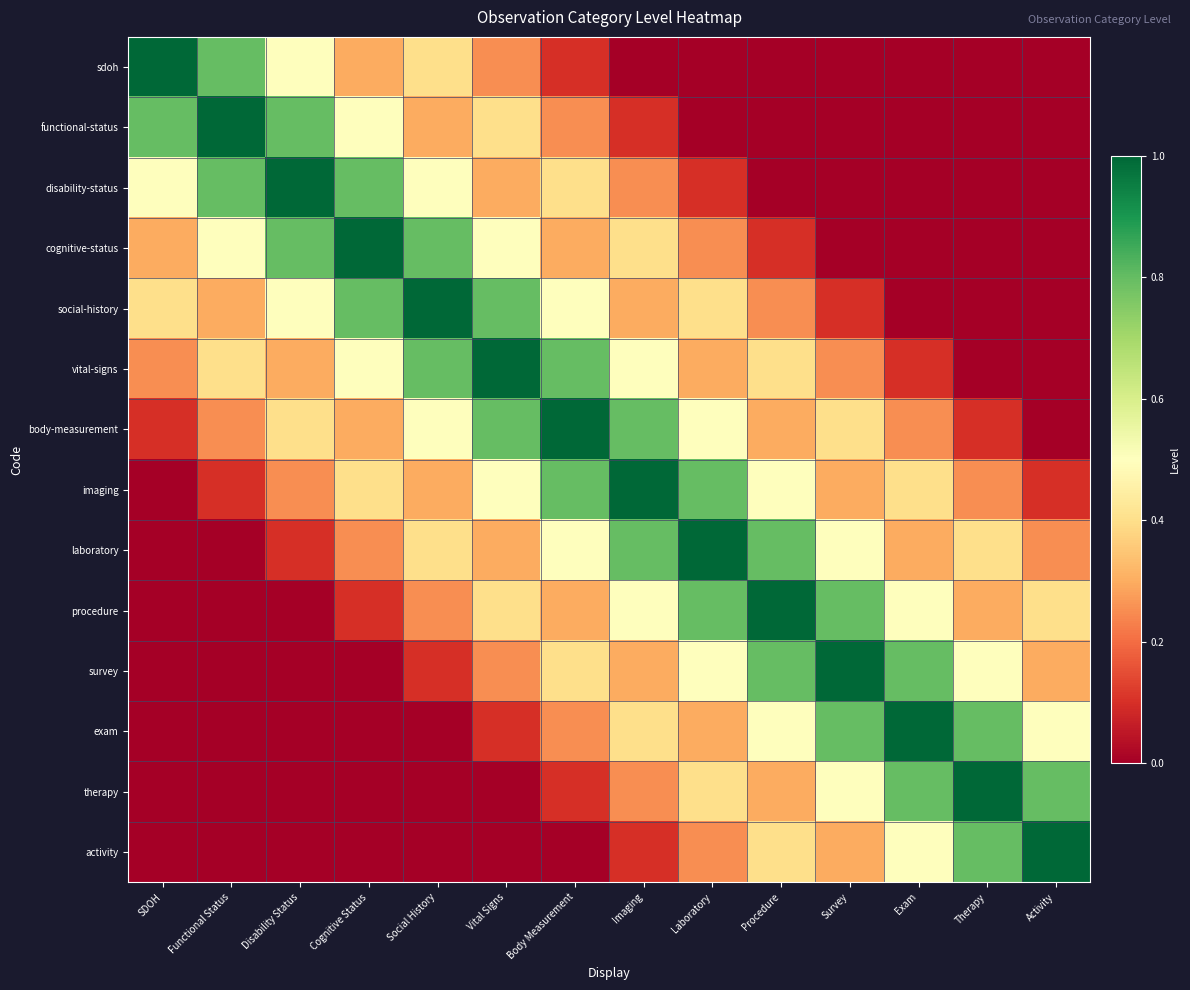

List the series in order of their peak value, highest first.

sdoh, functional-status, disability-status, cognitive-status, social-history, vital-signs, body-measurement, imaging, laboratory, procedure, survey, exam, therapy, activity